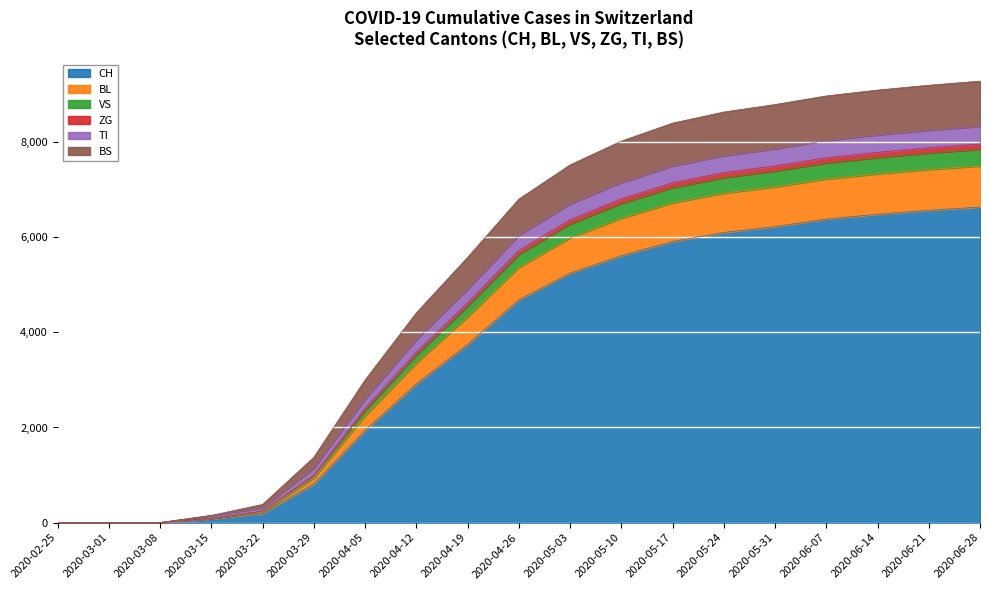

At which category does the chart reach its peak across all series?

2020-06-28